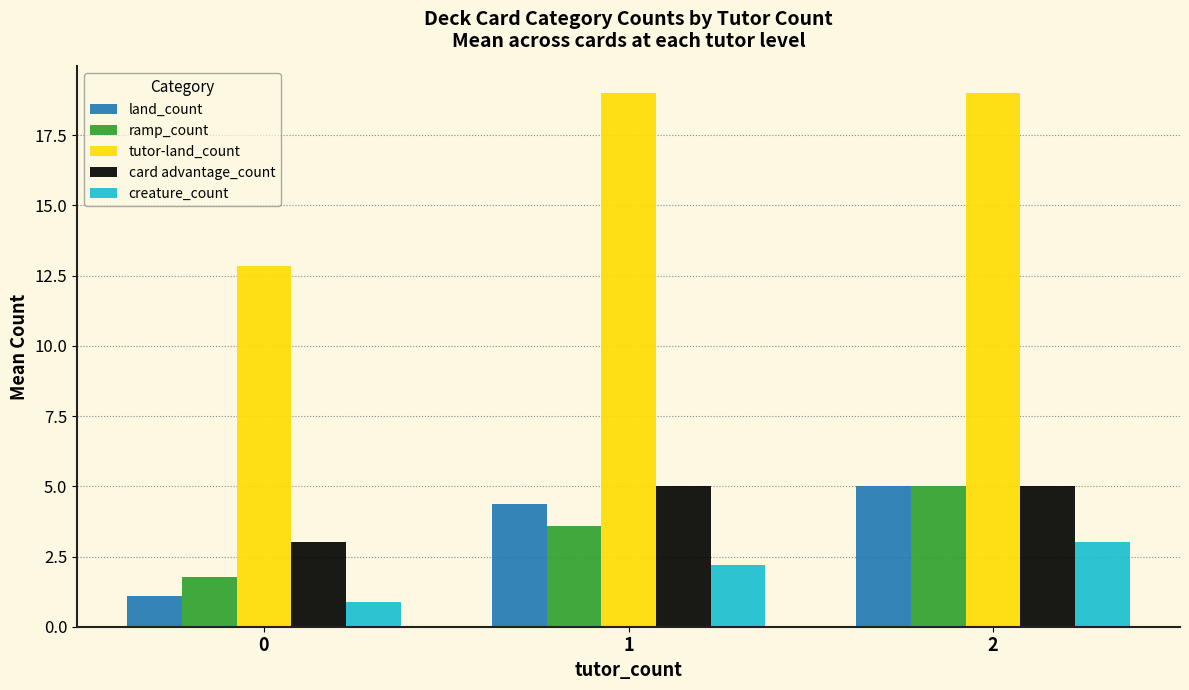

What is the difference between the highest and lowest values at 1?

16.8